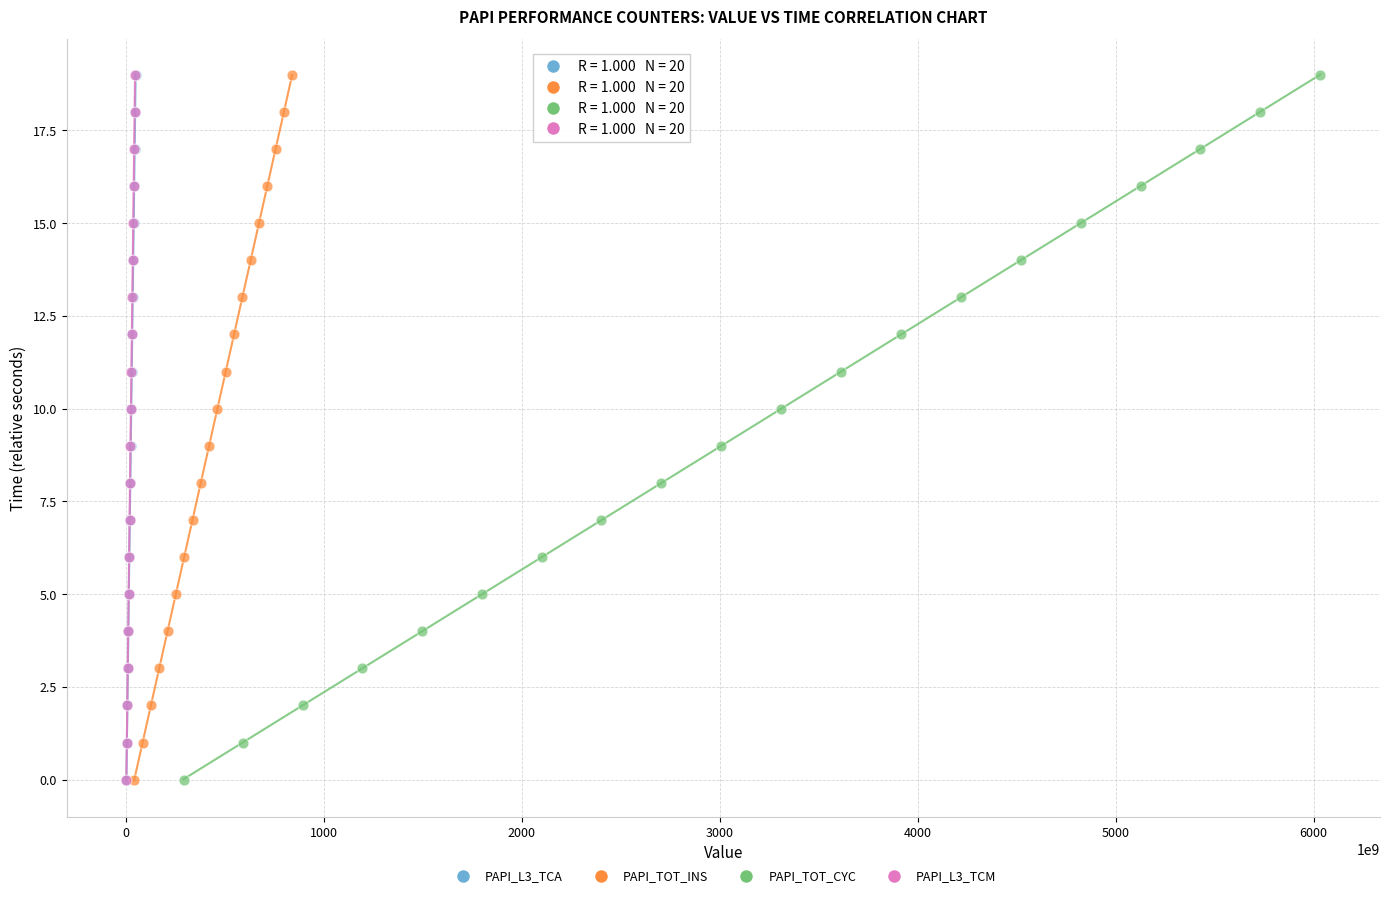

What are all the series names shown in the legend?

PAPI_L3_TCA, PAPI_TOT_INS, PAPI_TOT_CYC, PAPI_L3_TCM